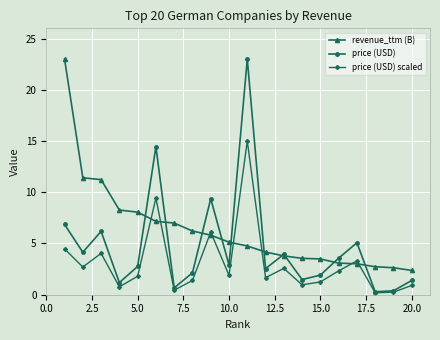

What is the maximum value for price (USD)?

23.0